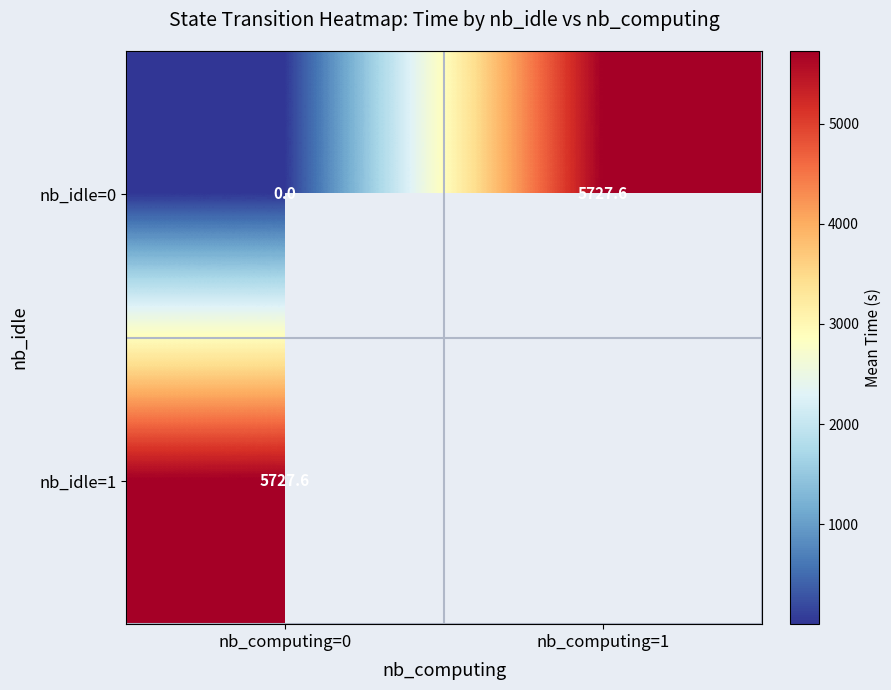

The nb_idle=0 series shows 5727.6 at nb_computing=1. True or false?

True